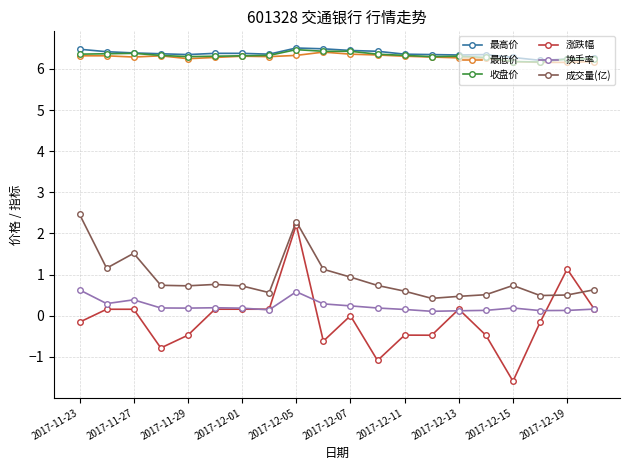

How many 最低价 values are between 6 and 7?

20